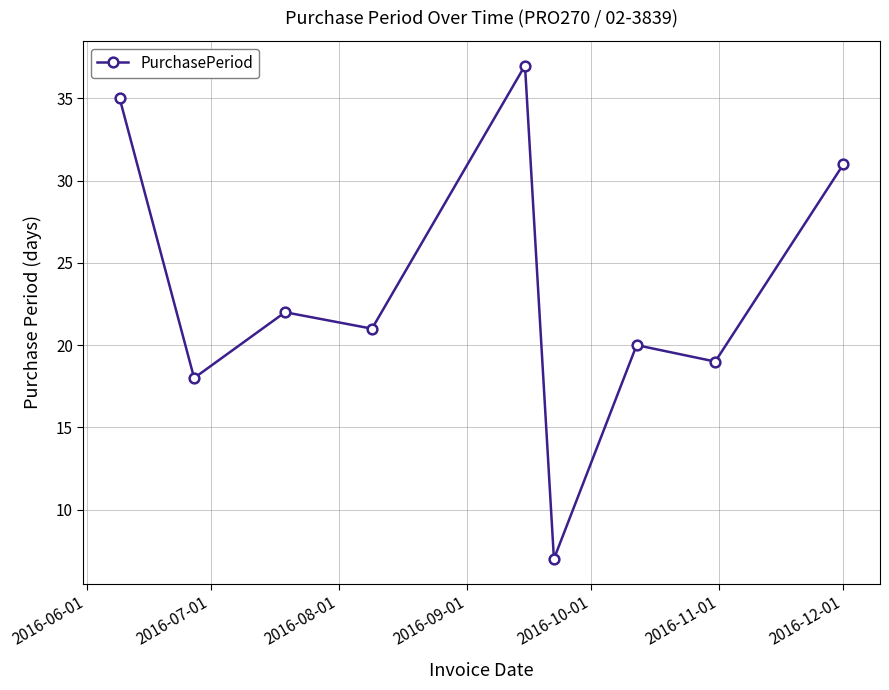

Reading right to left, extract all data points from this chart.

31	19	20	7	37	21	22	18	35